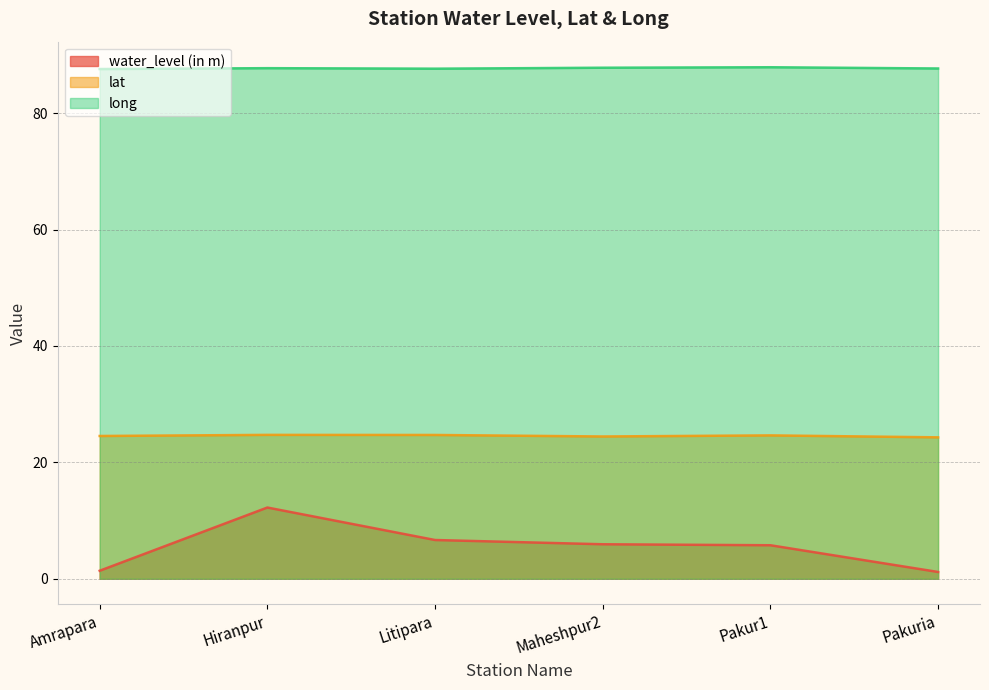

Which series has the widest spread of values?

water_level (in m)